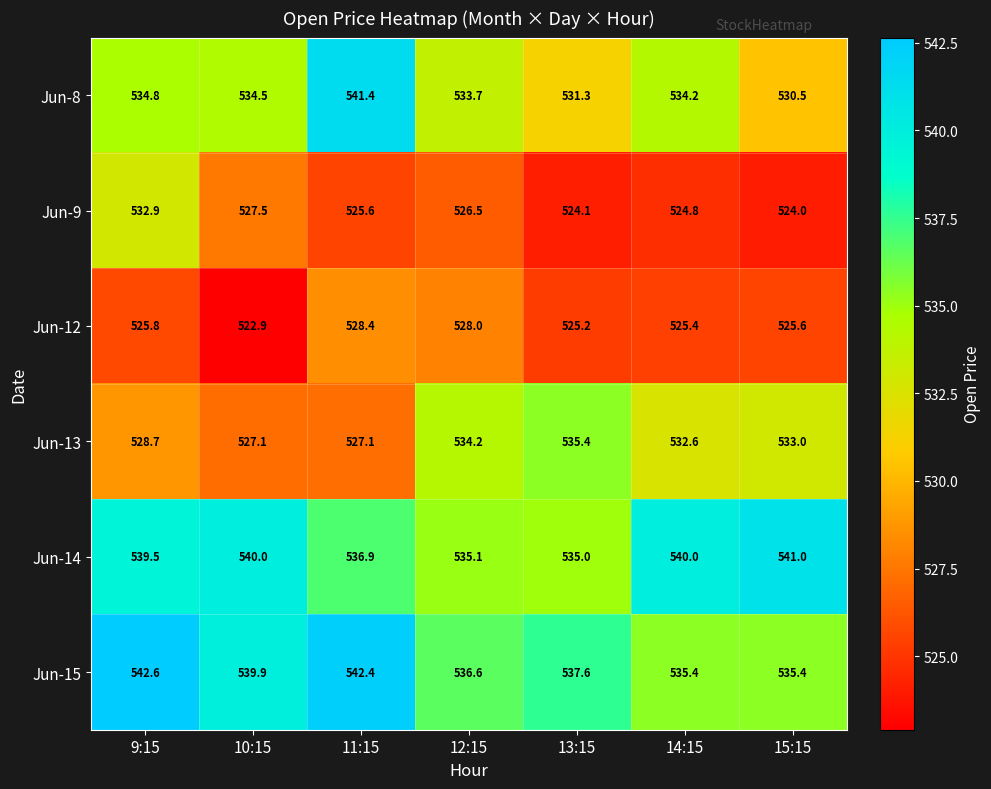

Between 9:15 and 14:15, which series saw the biggest shift?

Jun-9